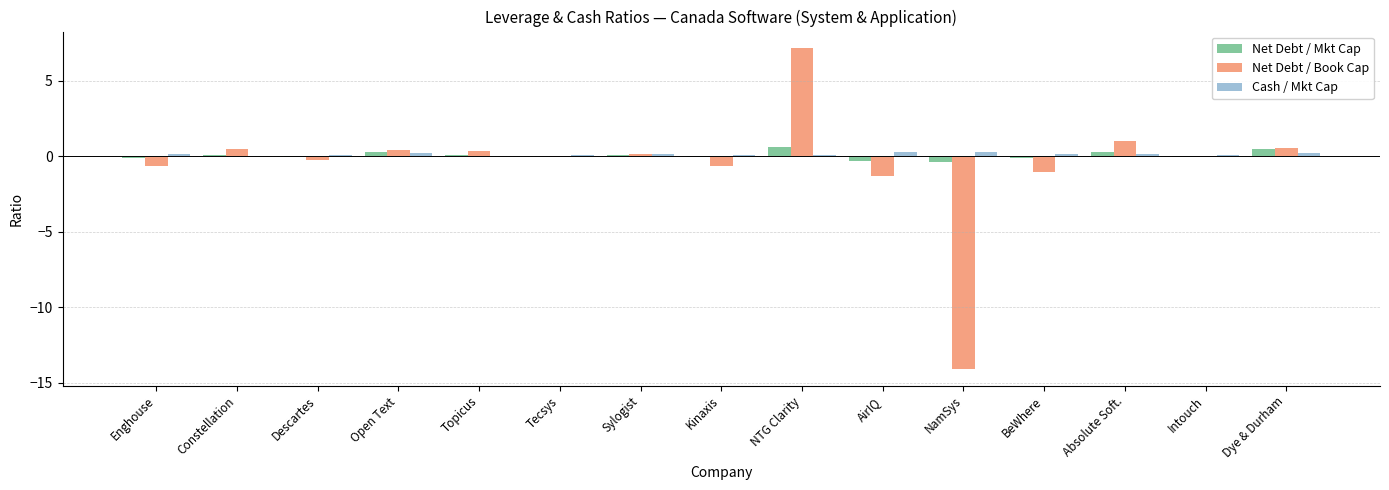

What is the sum of all Net Debt / Book Cap values?

-8.2